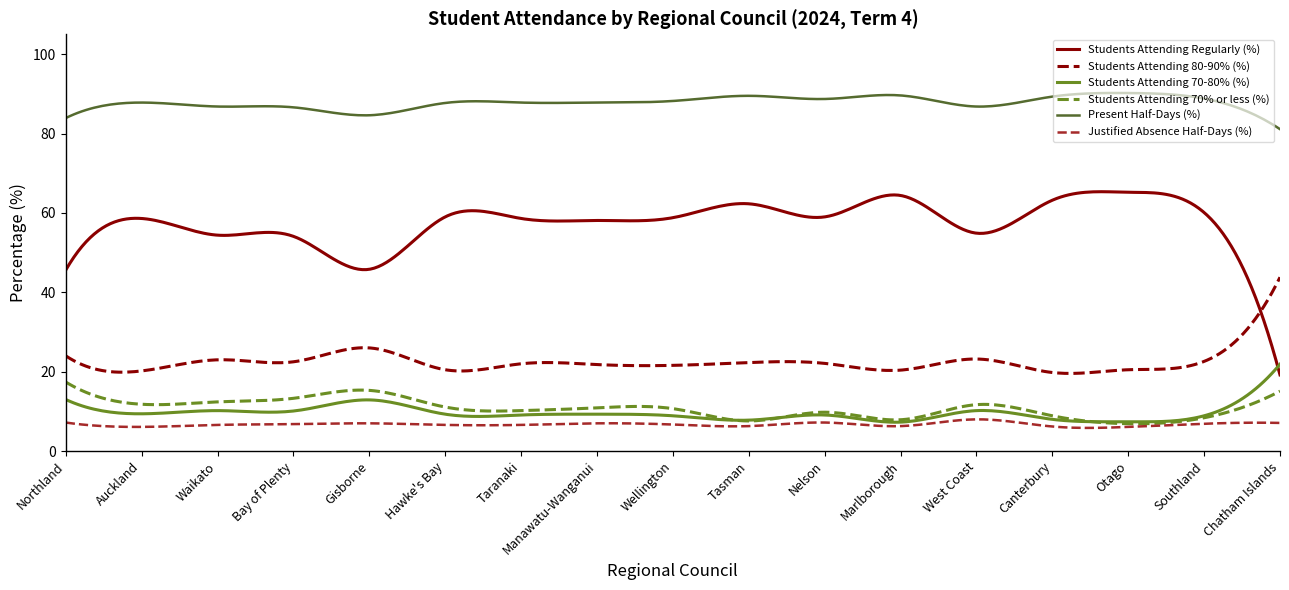

Which series has the largest total across all categories?

Present Half-Days (%)